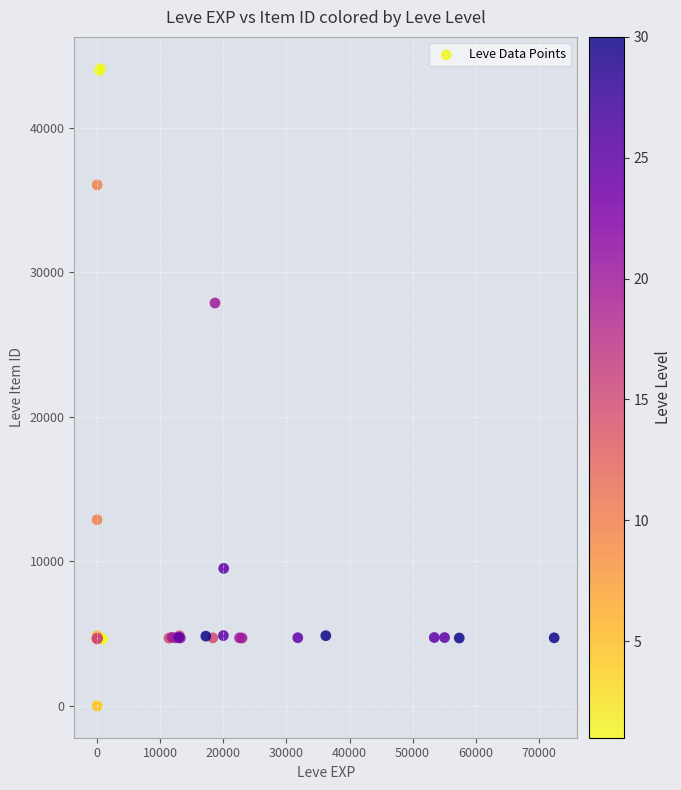

What Y value in the scatter plot is closest to 22048?

27884